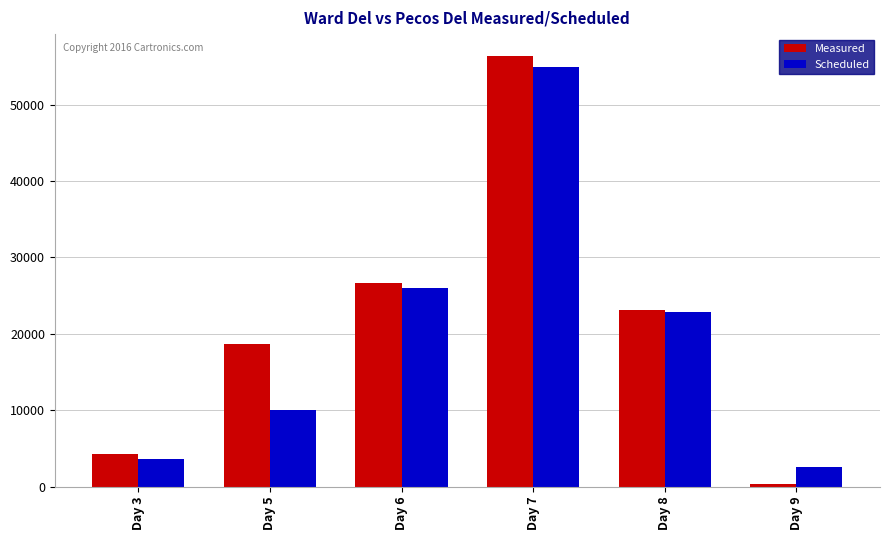

At Day 6, list the series in order from smallest to largest.

Scheduled, Measured